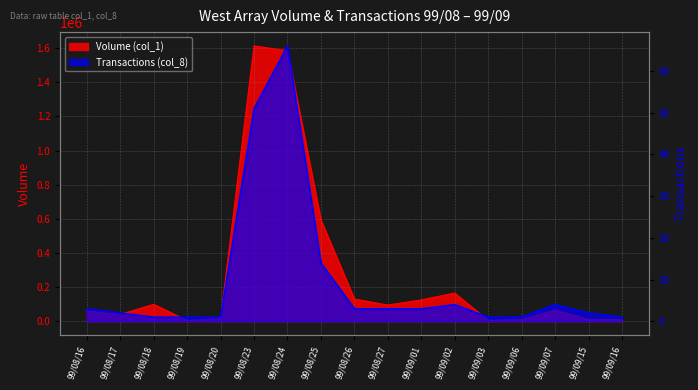

What value does the Transactions (col_8) series have at 99/08/25, to the nearest 10?

10